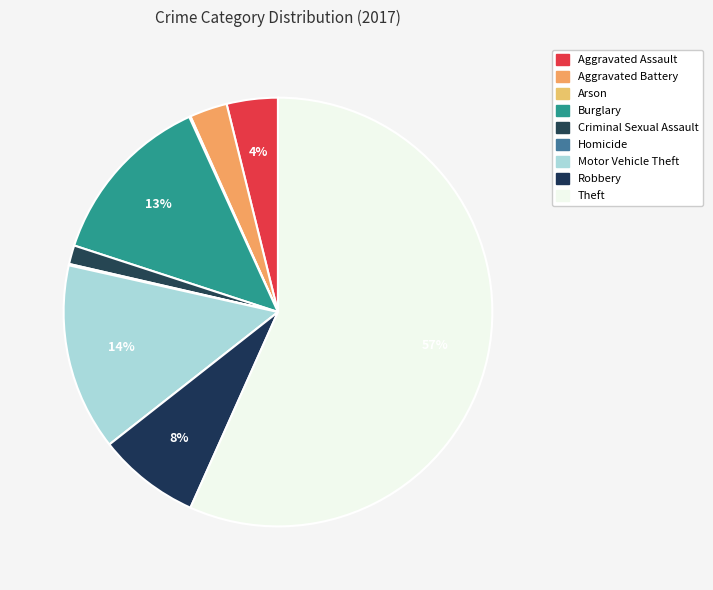

Between Theft and Aggravated Assault, which is larger?

Theft